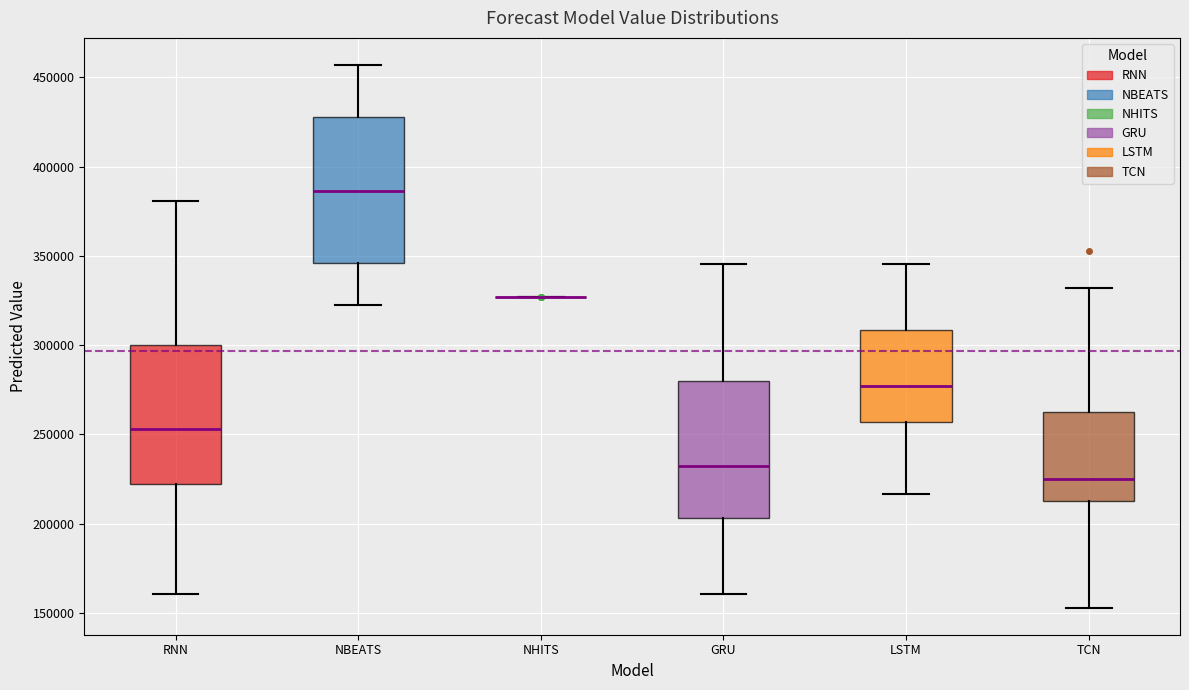

Reading left to right, read every box against the y-axis: the position of its median line, the range the box covers, and the ends of its whiskers. The values are not printed on the chart, so give them approximately, as read against the axis.

RNN: median 255000, box 220000 to 300000, whiskers 160000 to 380000
NBEATS: median 385000, box 345000 to 430000, whiskers 325000 to 455000
NHITS: box collapsed to a line at 325000, whiskers 325000 to 325000
GRU: median 230000, box 205000 to 280000, whiskers 160000 to 345000
LSTM: median 275000, box 255000 to 310000, whiskers 215000 to 345000
TCN: median 225000, box 215000 to 265000, whiskers 155000 to 330000